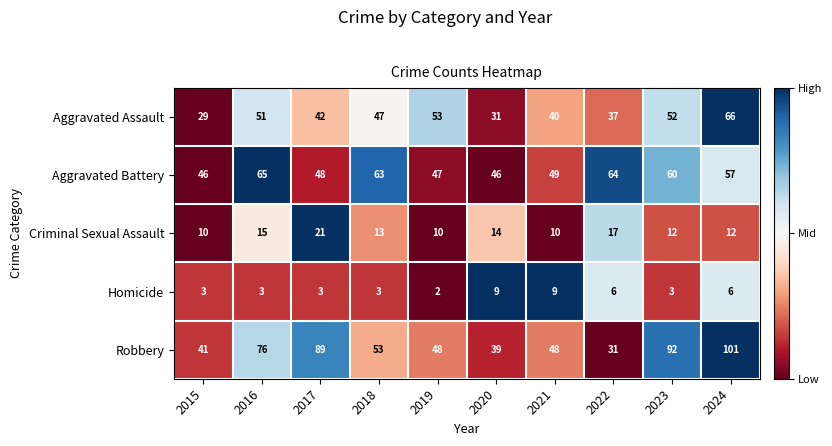

Which series has the largest total across all categories?

Robbery